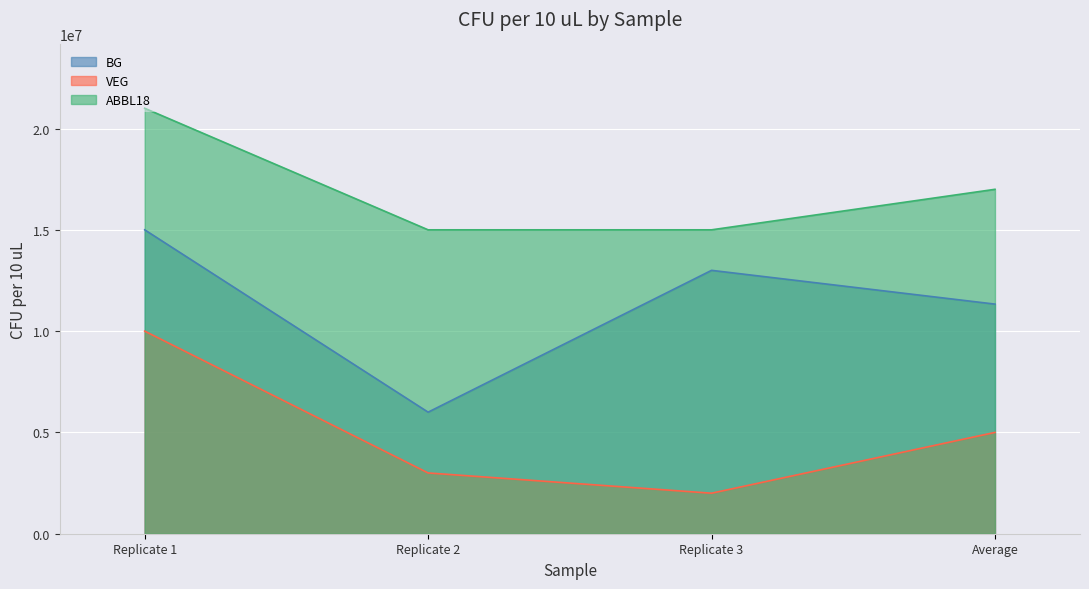

Which series has the widest spread of values?

BG